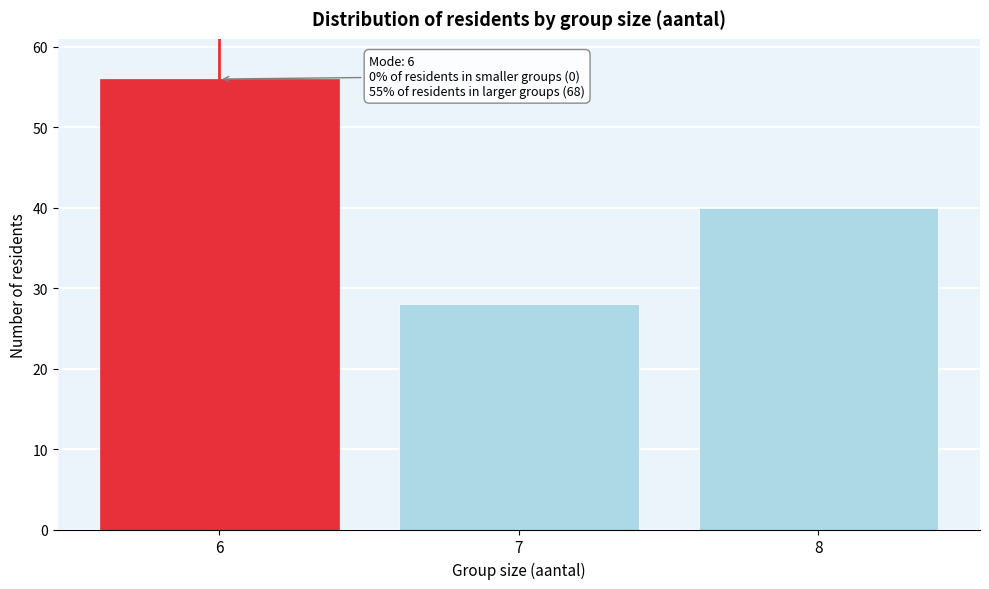

Reading left to right, transcribe all the data shown in this chart.

6=56	7=28	8=40